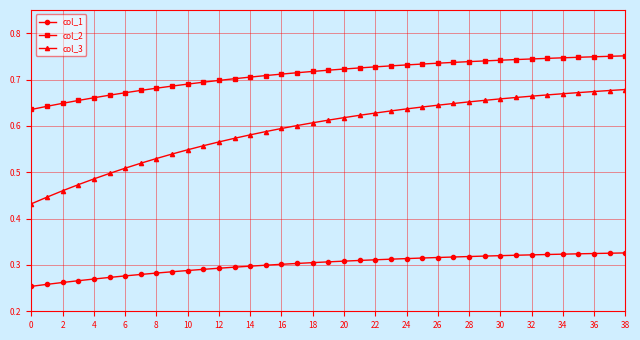

List the series in order of their peak value, lowest first.

col_1, col_3, col_2